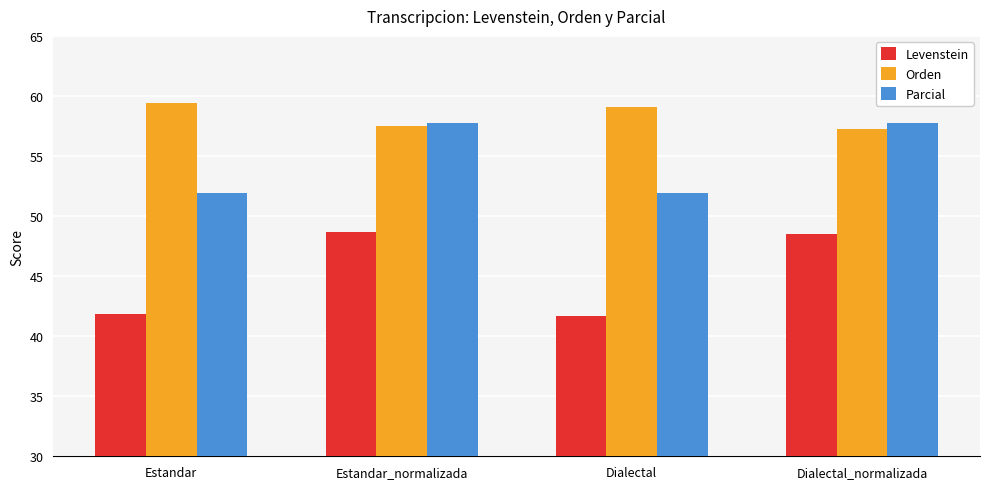

What is the total value across all series at Dialectal_normalizada?

163.5